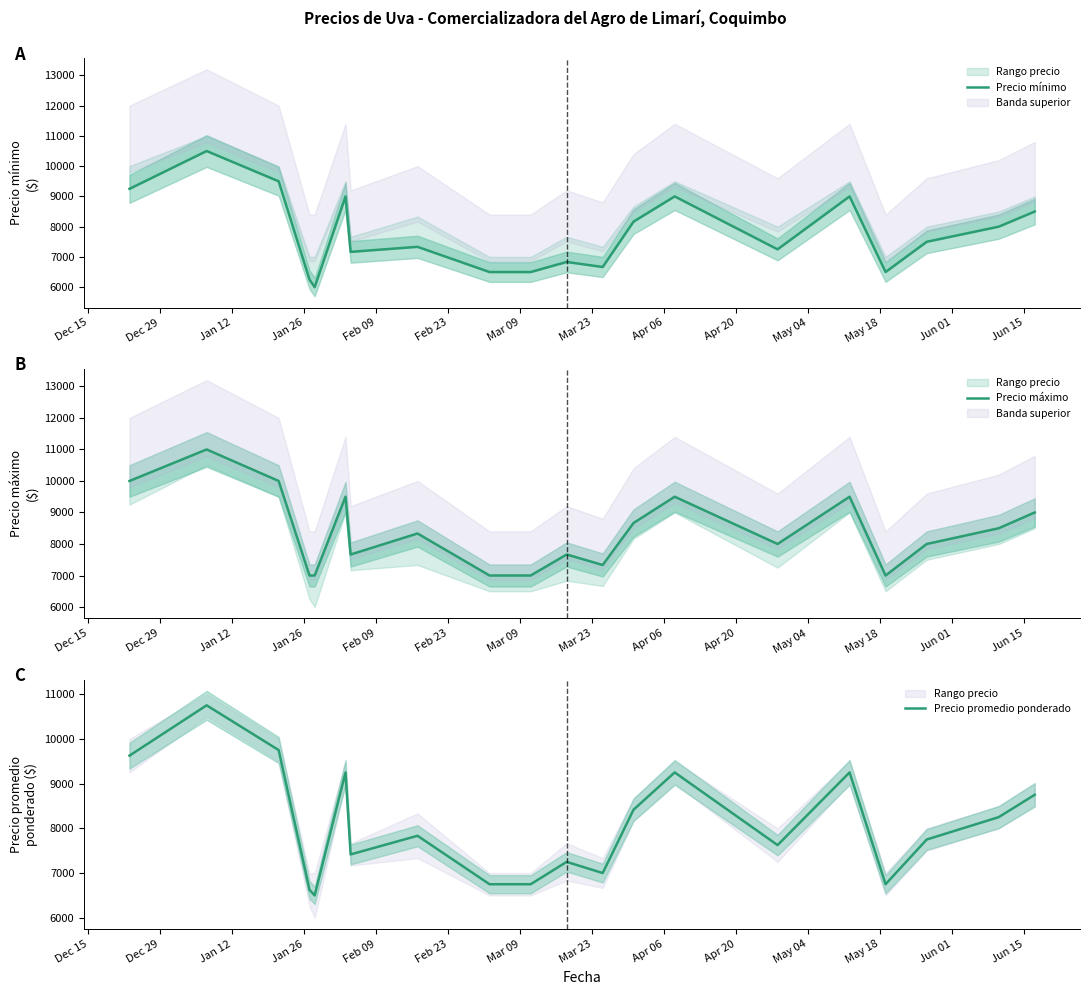

In Precio máximo, how many points are lower than both neighbors (excluding endpoints)?

4